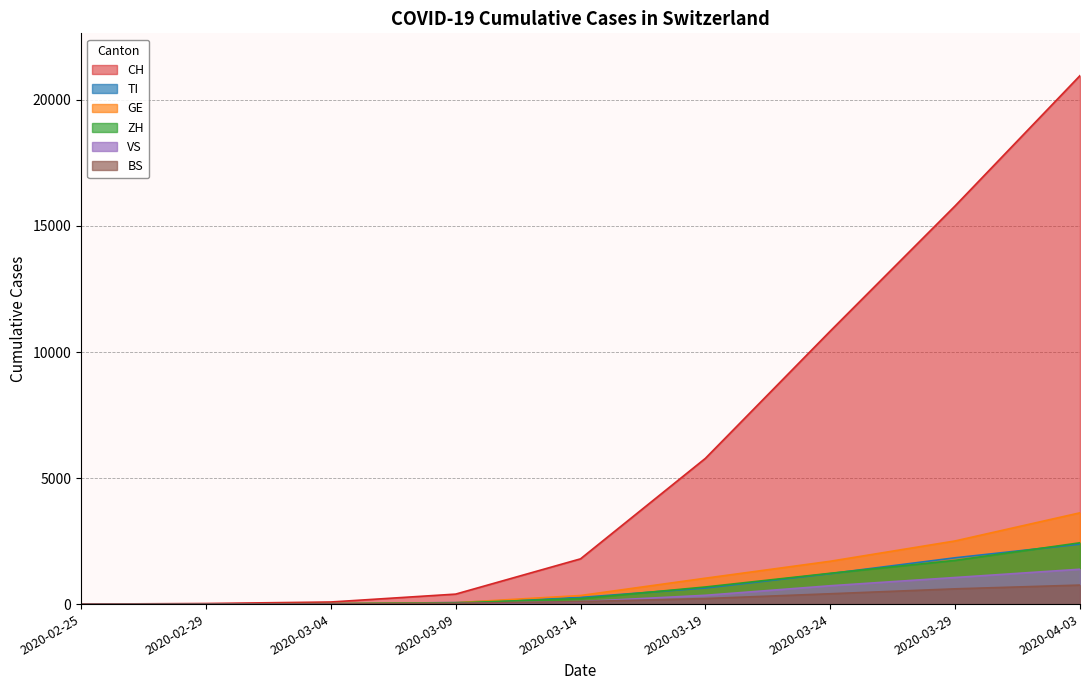

Reading right to left, what are all the values shown in this chart?

CH: 2020-04-03=20964	2020-03-29=15797	2020-03-24=10830	2020-03-19=5781	2020-03-14=1795	2020-03-09=396	2020-03-04=83	2020-02-29=23	2020-02-25=0
TI: 2020-04-03=2377	2020-03-29=1837	2020-03-24=1209	2020-03-19=638	2020-03-14=265	2020-03-09=61	2020-03-04=13	2020-02-29=2	2020-02-25=0
GE: 2020-04-03=3621	2020-03-29=2505	2020-03-24=1699	2020-03-19=1027	2020-03-14=340	2020-03-09=56	2020-03-04=14	2020-02-29=8	2020-02-25=0
ZH: 2020-04-03=2432	2020-03-29=1734	2020-03-24=1222	2020-03-19=679	2020-03-14=218	2020-03-09=49	2020-03-04=15	2020-02-29=6	2020-02-25=0
VS: 2020-04-03=1383	2020-03-29=1055	2020-03-24=728	2020-03-19=349	2020-03-14=98	2020-03-09=17	2020-03-04=4	2020-02-29=1	2020-02-25=0
BS: 2020-04-03=754	2020-03-29=605	2020-03-24=410	2020-03-19=220	2020-03-14=100	2020-03-09=28	2020-03-04=3	2020-02-29=1	2020-02-25=0